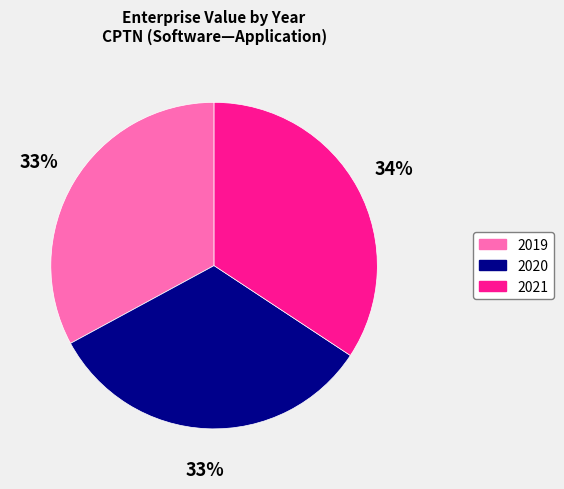

Which category has the biggest portion of the pie?

2021